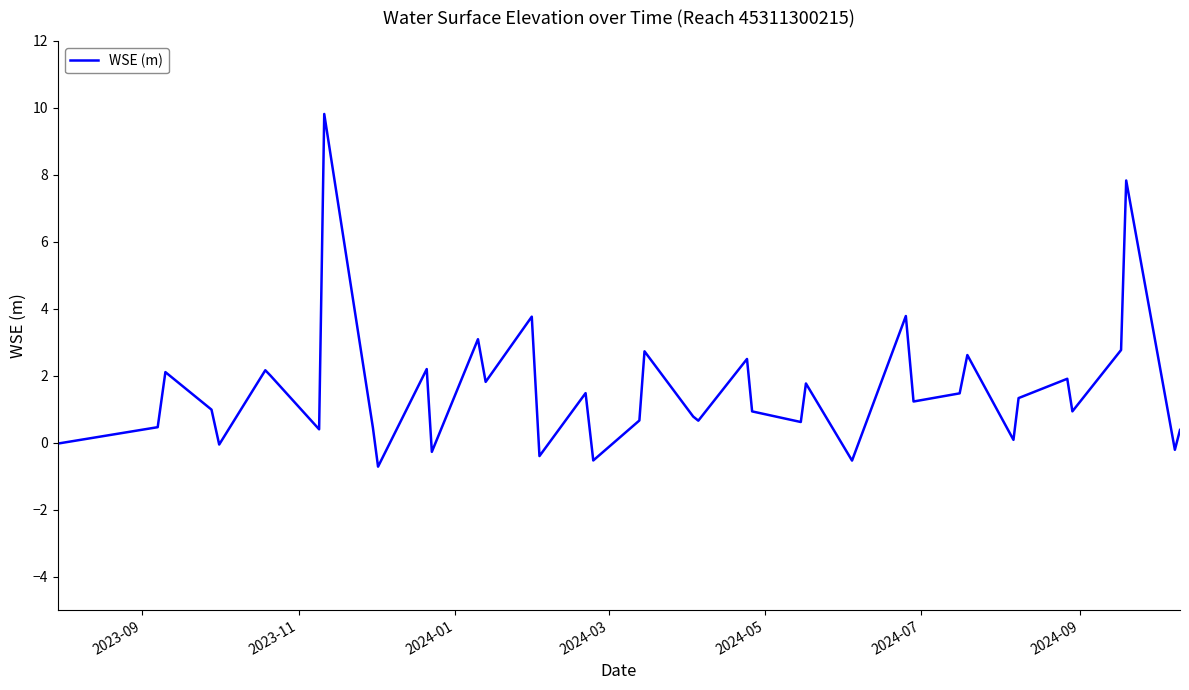

What is the difference between the maximum and minimum values?

10.5